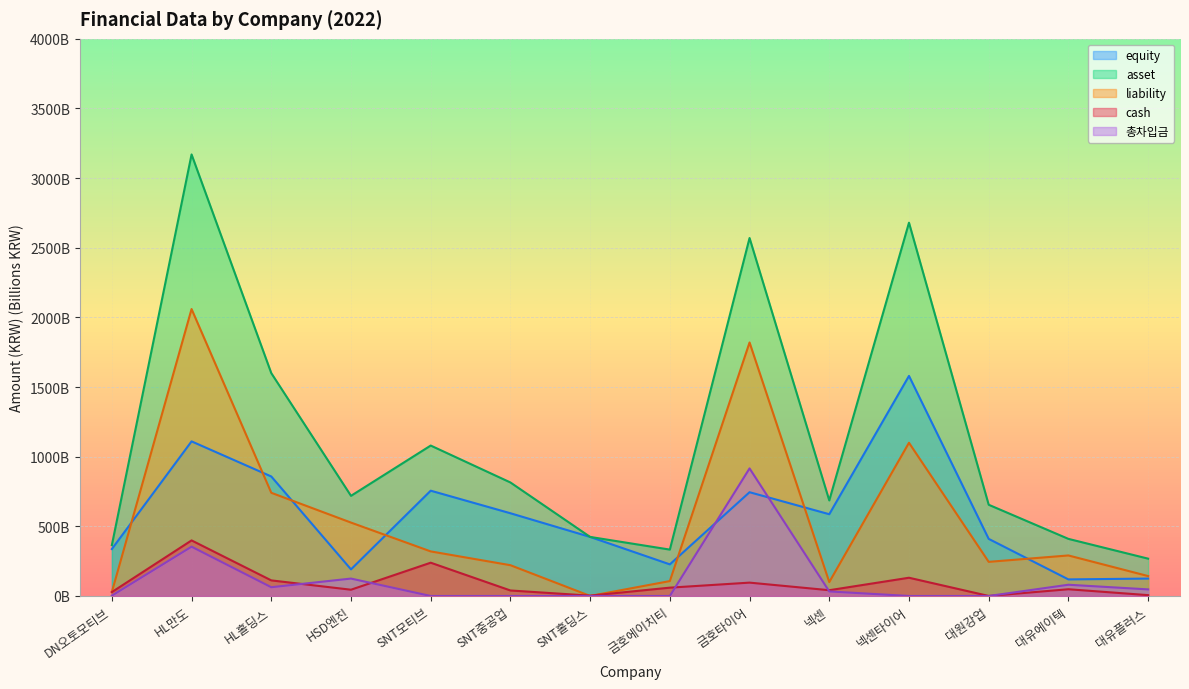

In cash, how many points are lower than both neighbors (excluding endpoints)?

4